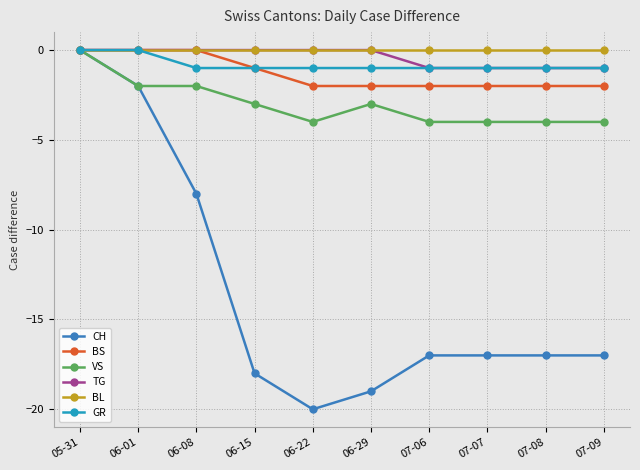

Reading left to right, transcribe all the data shown in this chart.

CH: 0	-2	-8	-18	-20	-19	-17	-17	-17	-17
BS: 0	0	0	-1	-2	-2	-2	-2	-2	-2
VS: 0	-2	-2	-3	-4	-3	-4	-4	-4	-4
TG: 0	0	0	0	0	0	-1	-1	-1	-1
BL: 0	0	0	0	0	0	0	0	0	0
GR: 0	0	-1	-1	-1	-1	-1	-1	-1	-1